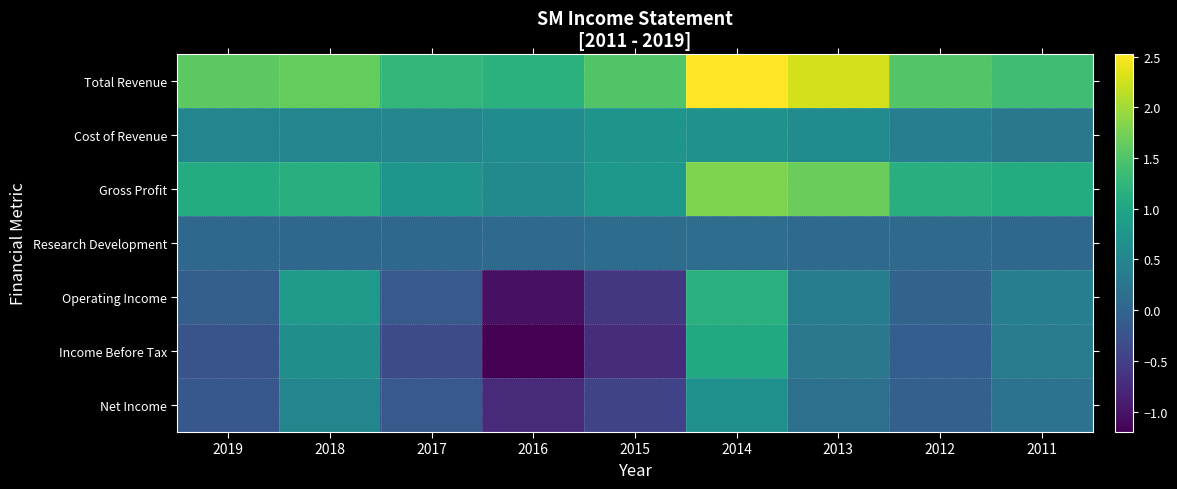

Reading left to right, transcribe all the data shown in this chart.

Total Revenue: 2019=1589200	2018=1640200	2017=1260400	2016=1180400	2015=1513900	2014=2521700	2013=2265400	2012=1532100	2011=1382600
Cost of Revenue: 2019=500700	2018=487400	2017=507900	2016=597600	2015=723600	2014=715900	2013=597000	2012=391900	2011=290100
Gross Profit: 2019=1088500	2018=1152800	2017=752500	2016=582800	2015=790300	2014=1805800	2013=1668400	2012=1140200	2011=1092500
Research Development: 2019=51500	2018=55200	2017=54700	2016=65000	2015=120600	2014=129900	2013=74100	2012=90200	2011=53500
Operating Income: 2019=-70000	2018=809600	2017=-163800	2016=-1041300	2015=-595400	2014=1165800	2013=368300	2012=-20000	2011=384400
Income Before Tax: 2019=-231000	2018=651800	2017=-343800	2016=-1201900	2015=-722900	2014=1064700	2013=278600	2012=-83500	2011=339000
Net Income: 2019=-187000	2018=508400	2017=-160800	2016=-757700	2015=-447700	2014=666100	2013=170900	2012=-54200	2011=215400